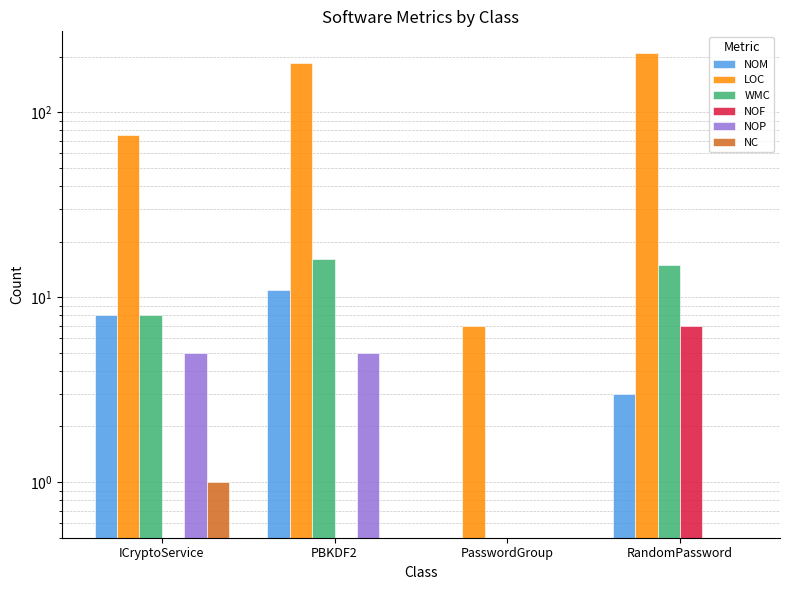

Reading left to right, transcribe all the data shown in this chart.

NOM: 8	11	0	3
LOC: 75	185	7	210
WMC: 8	16	0	15
NOF: 0	0	0	7
NOP: 5	5	0	0
NC: 1	0	0	0